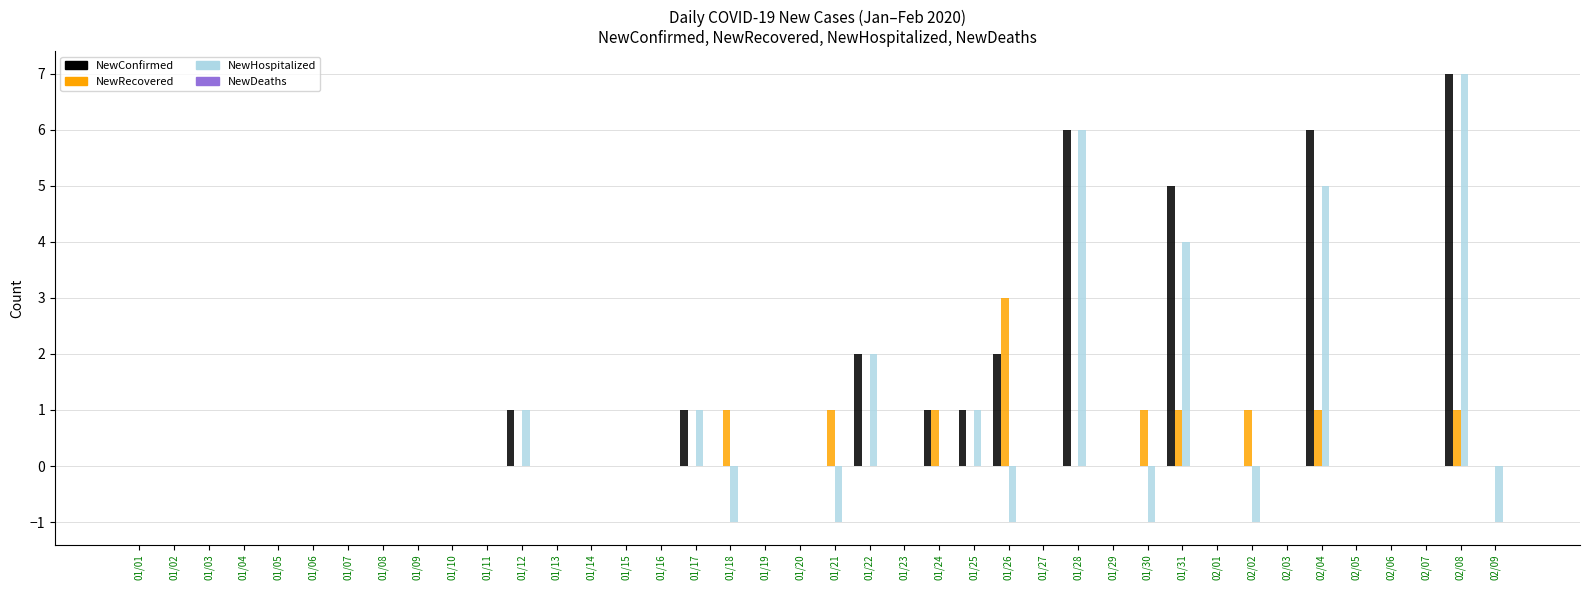

Which category has the highest value in the NewRecovered series?

01/26